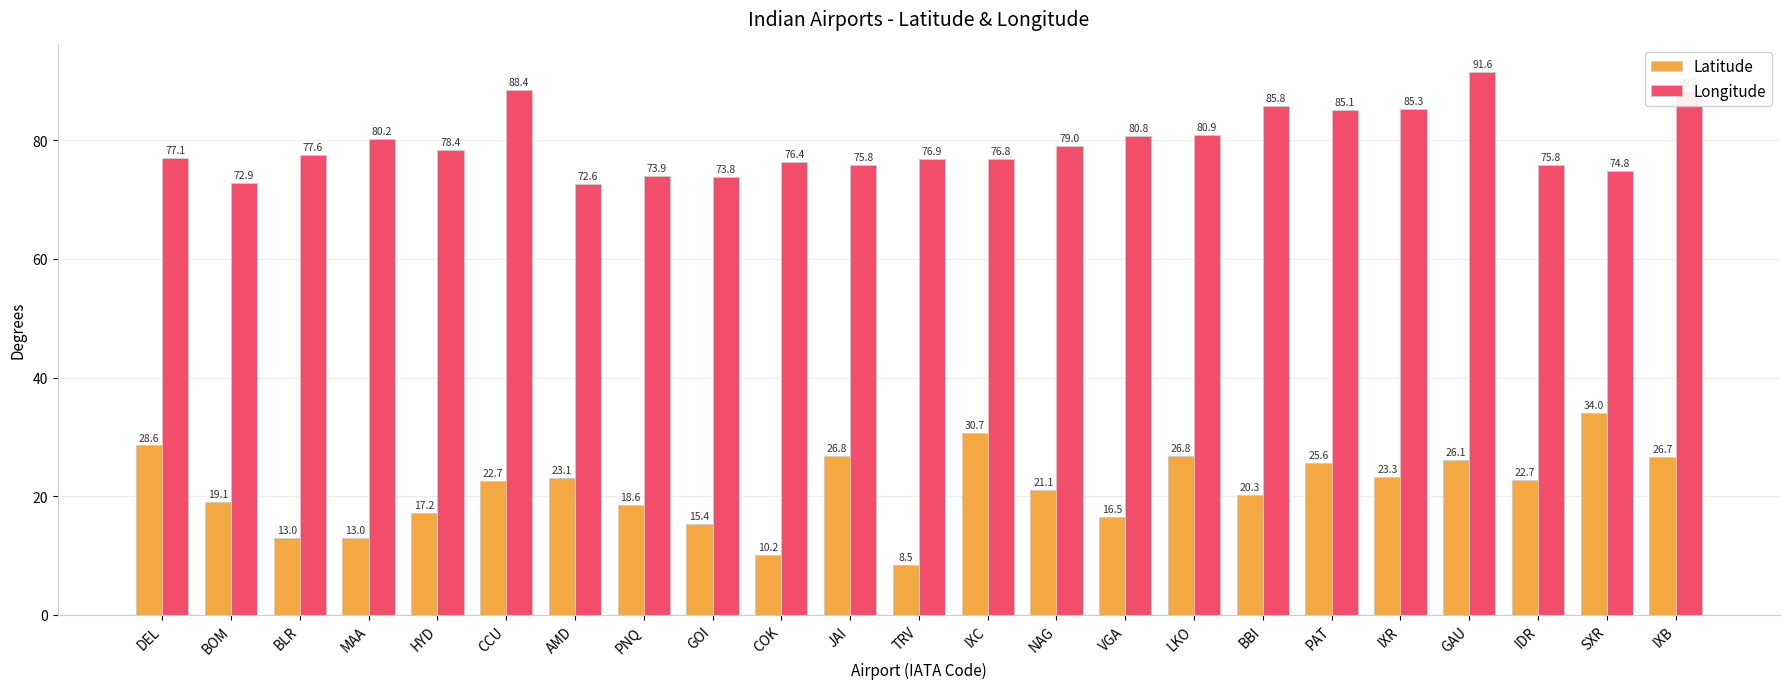

What is the approximate value of Latitude at COK?

10.2